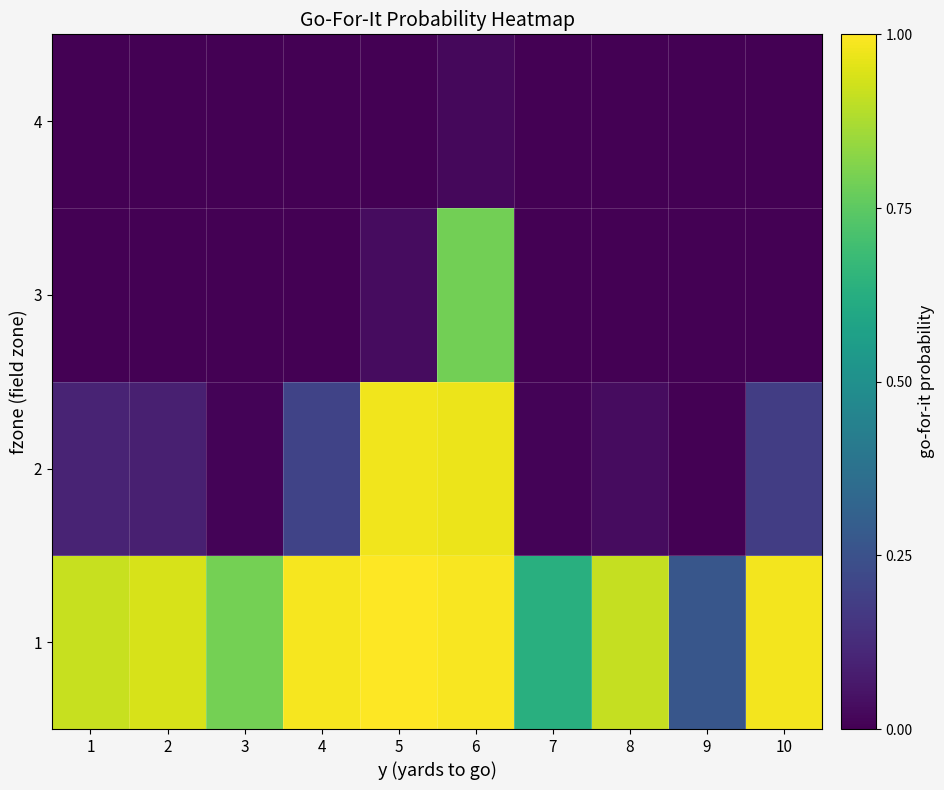

What is the maximum value shown in the chart?

1.0